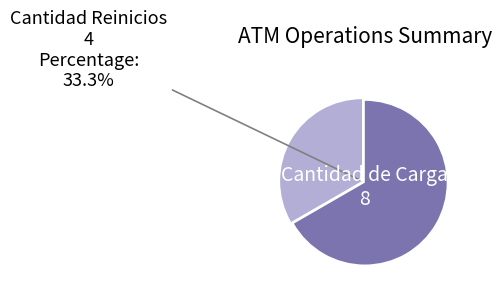

To the nearest percent, what is the combined percentage of Cantidad Reinicios and Cantidad de Carga?

100%